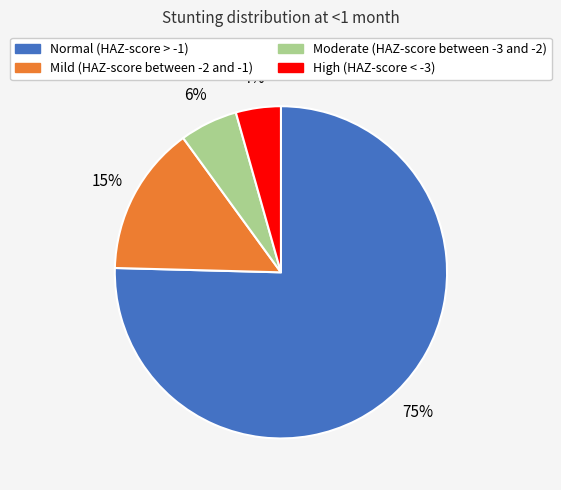

Is it true that Moderate (HAZ-score between -3 and -2) is 6% of the pie?

True